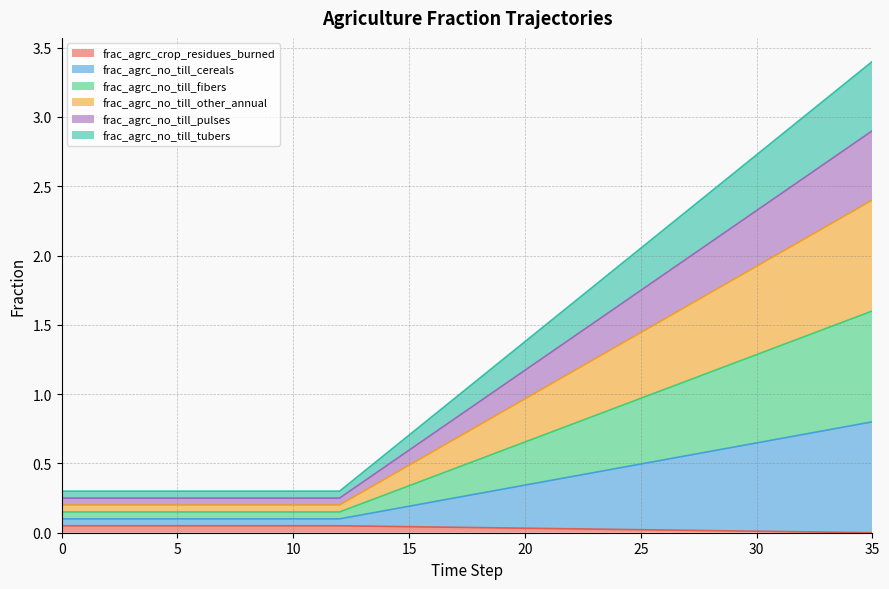

Does the chart display data point markers on the line(s)?

No